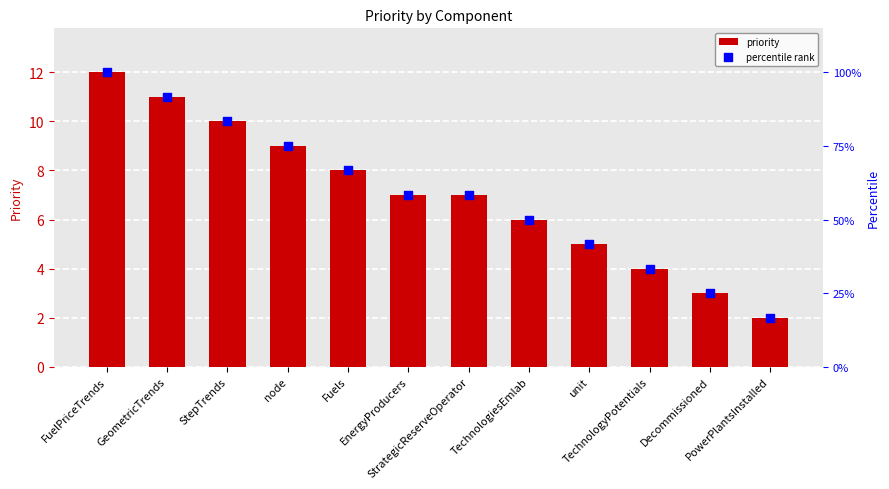

Which series contains the lowest Y value?

priority